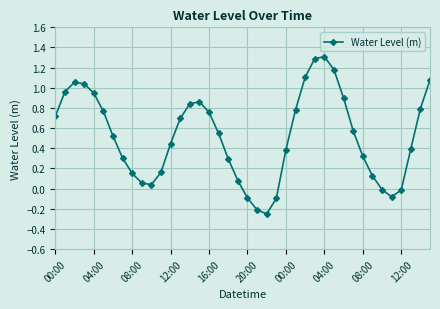

How many interior local valleys (lower than both neighbors) does the data have?

3